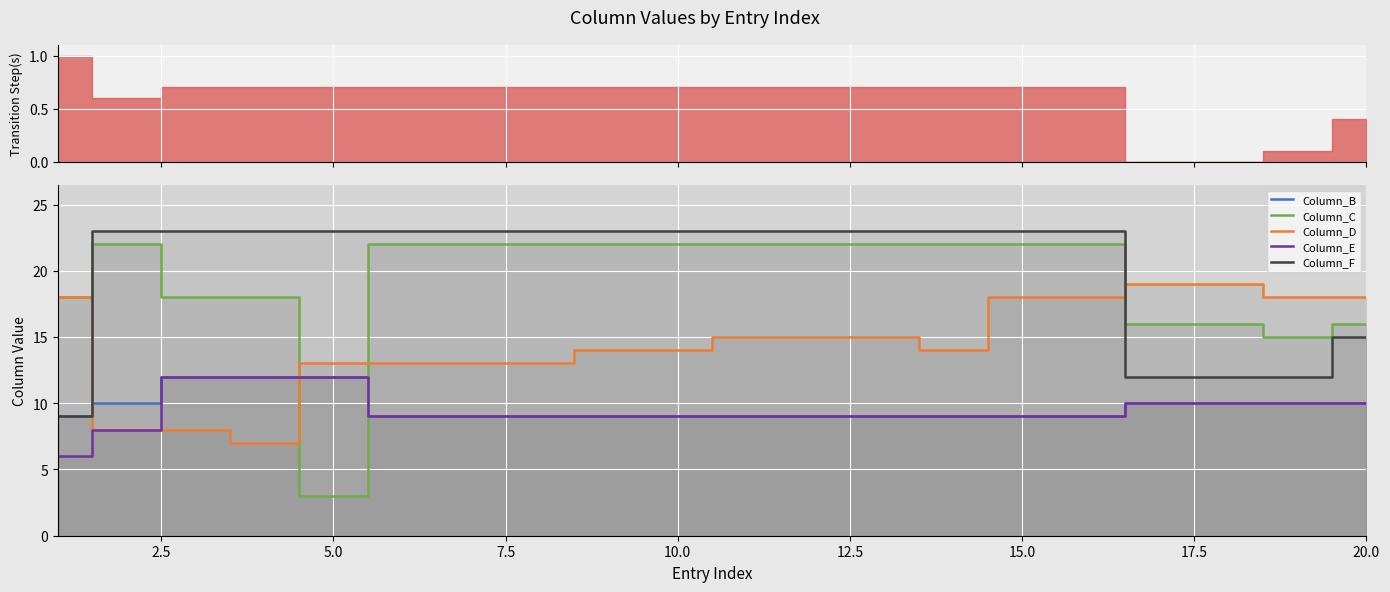

True or false: Column_C and Column_F intersect in this chart.

True